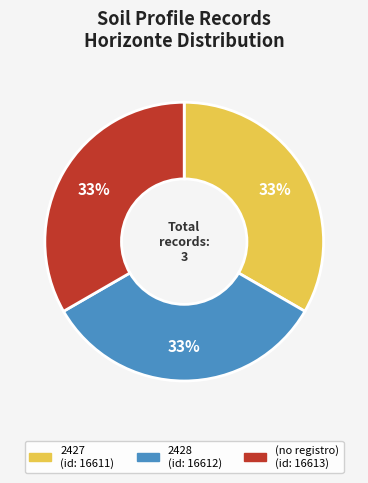

Does (no registro) account for over 50% of the chart?

No